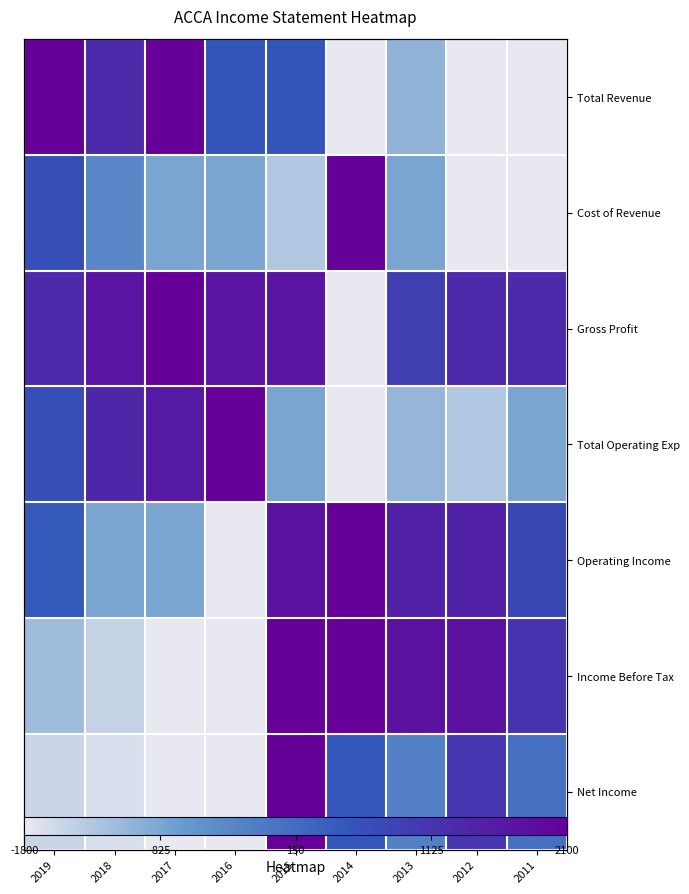

Count the number of categories in the chart.

9